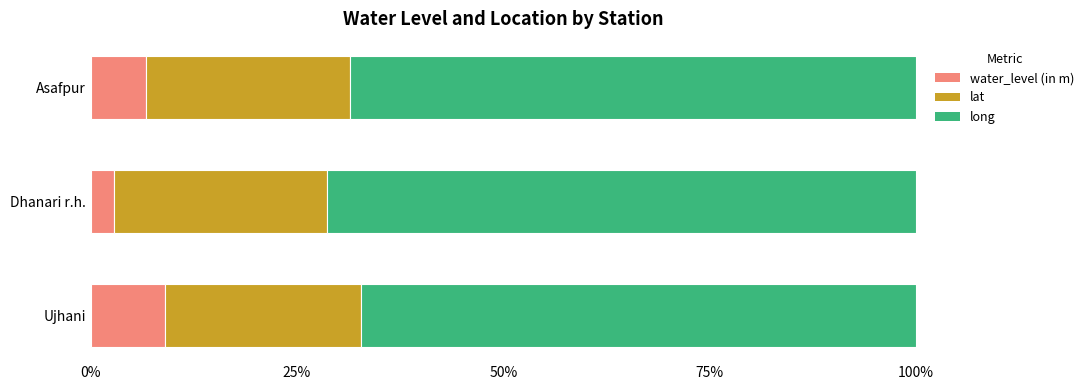

What is the average value of the water_level (in m) series?

6.2